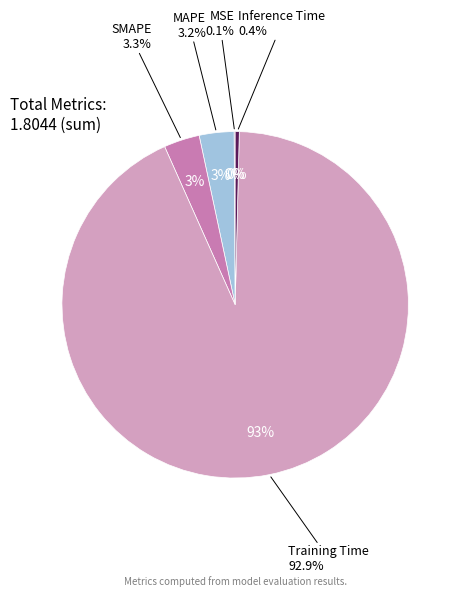

To the nearest percent, what is the combined percentage of Training Time and MAPE?

96%